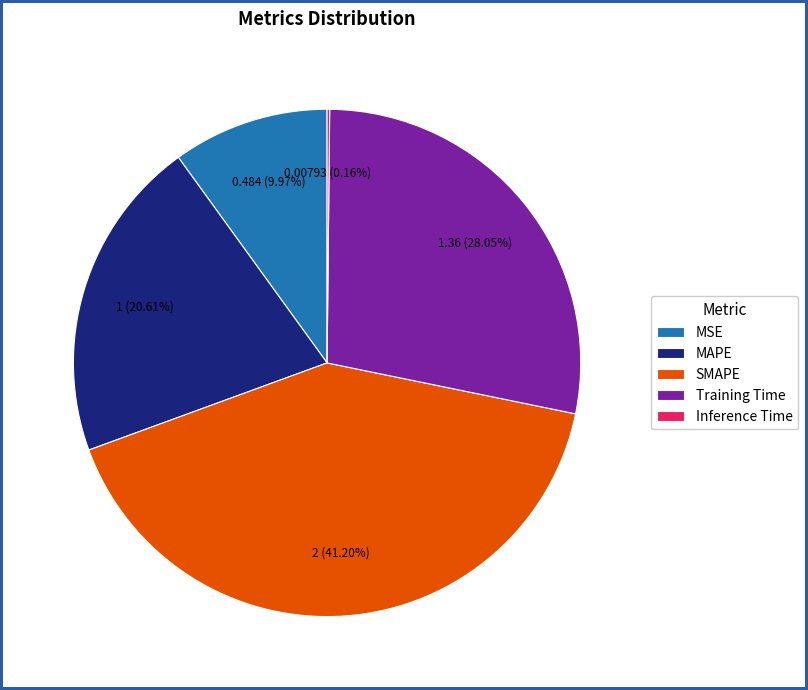

Is there a majority slice in this chart?

No